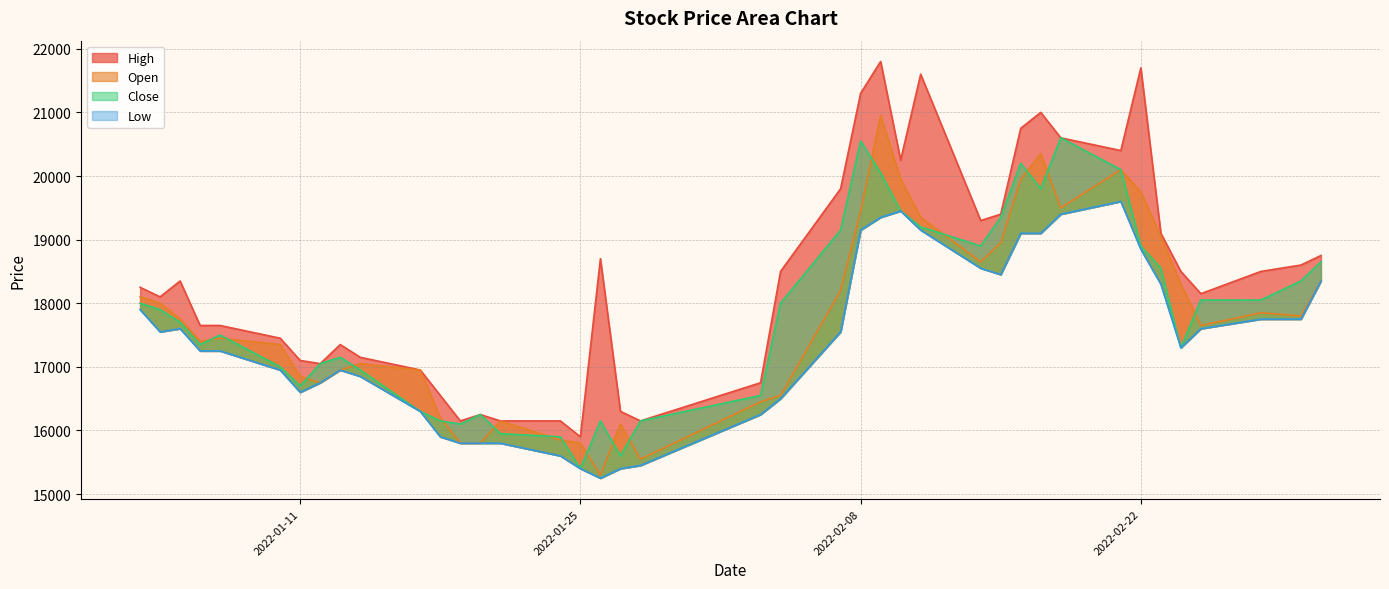

Is the value of High at 2022-02-10 greater than the value of Open at 2022-01-18?

Yes